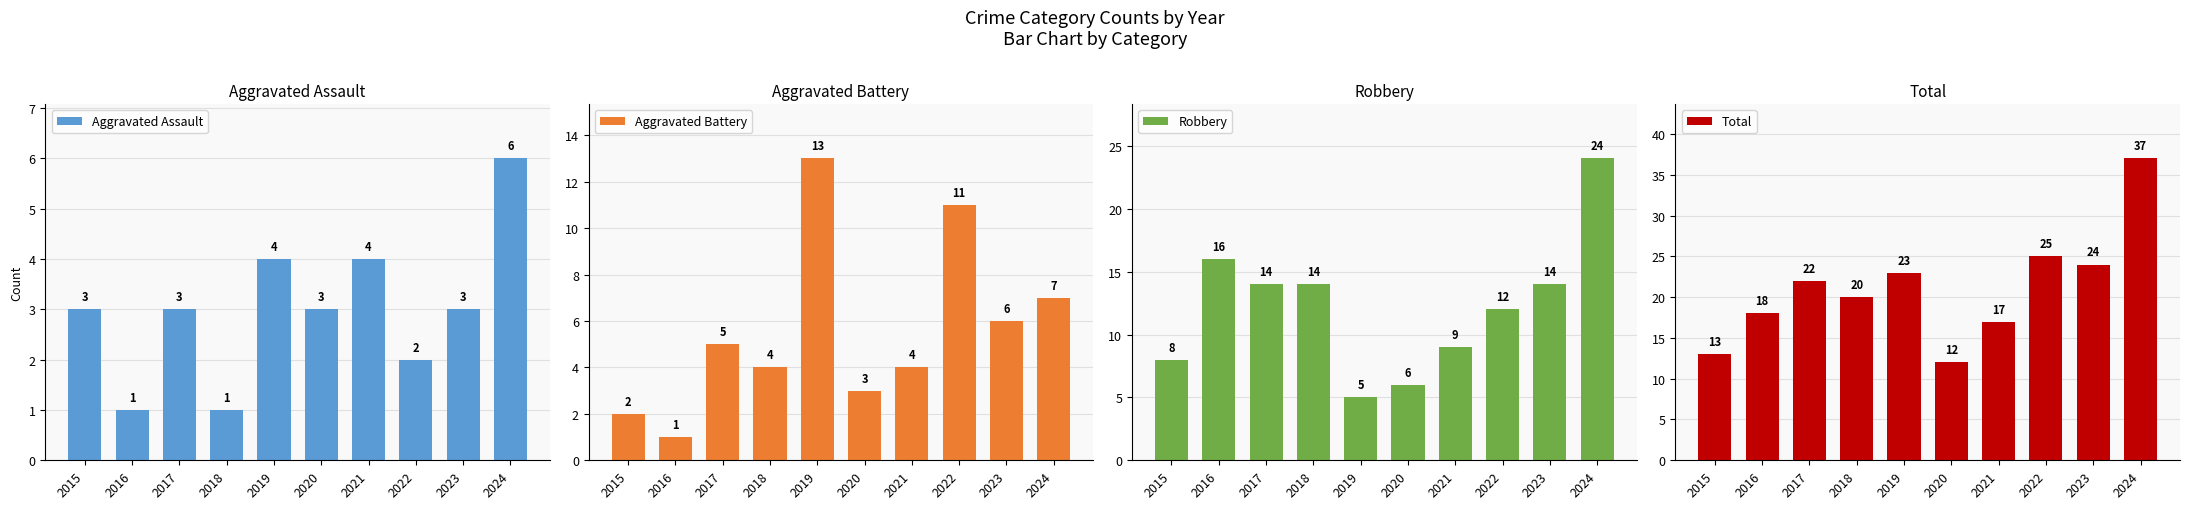

What is the sum of the Robbery values at 2017 and 2018?

28